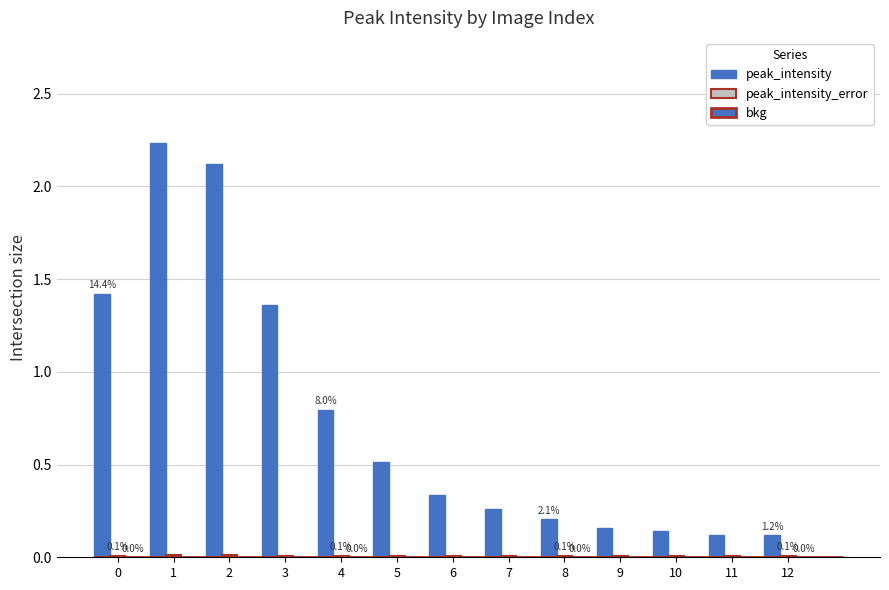

What are all the series names shown in the legend?

peak_intensity, peak_intensity_error, bkg